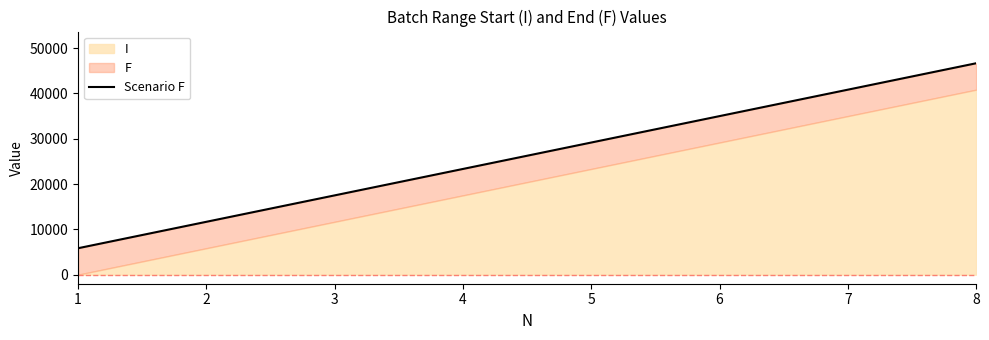

What is the value of the 4th point from the left?

23320